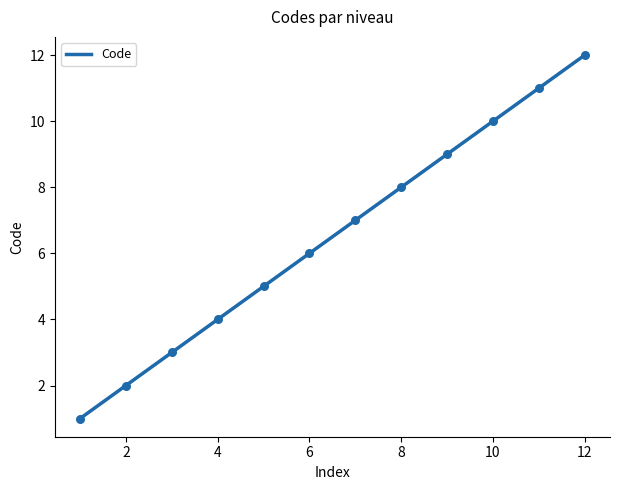

What is the minimum value shown in the chart?

1.0